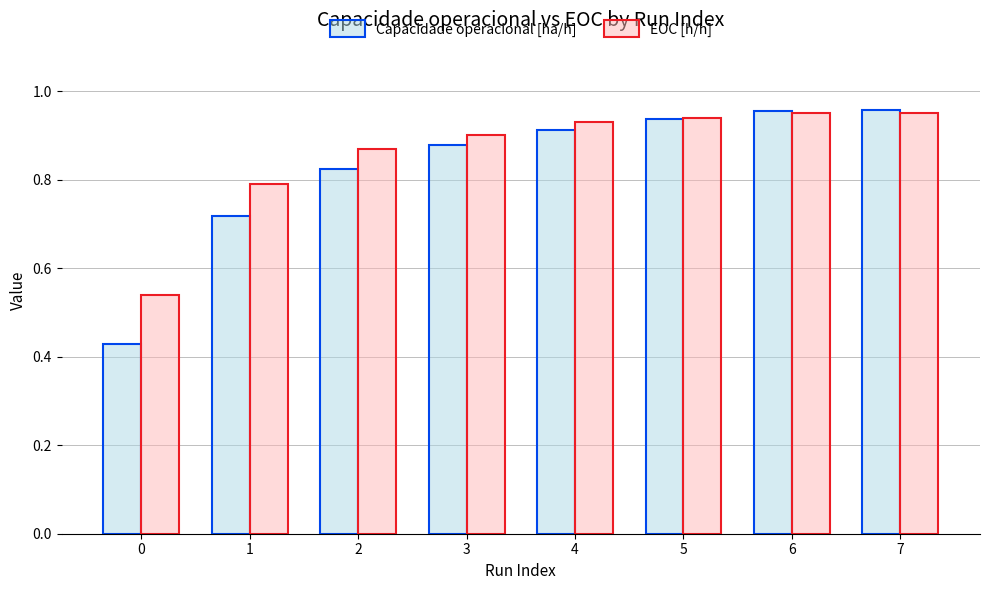

Which series has the widest spread of values?

Capacidade operacional [ha/h]